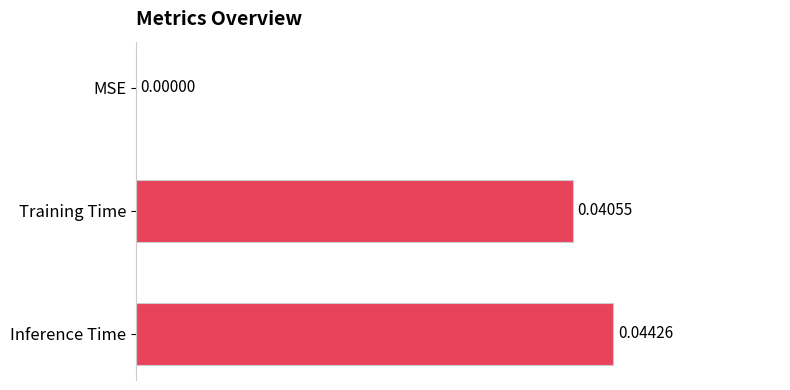

Between Training Time and Inference Time, which is larger?

Inference Time